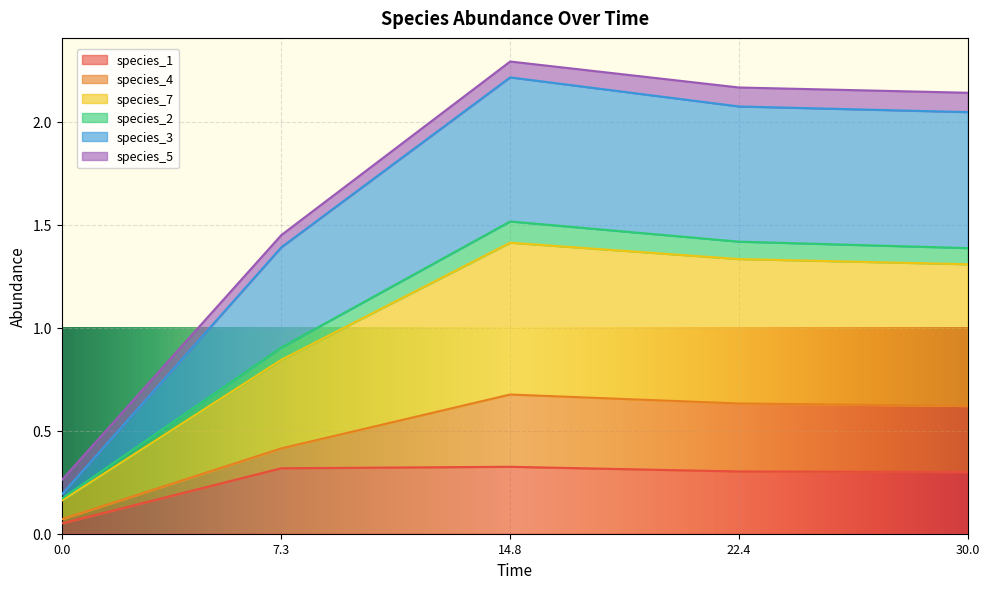

The value of species_1 at 14.8 is 0.1. True or false?

False